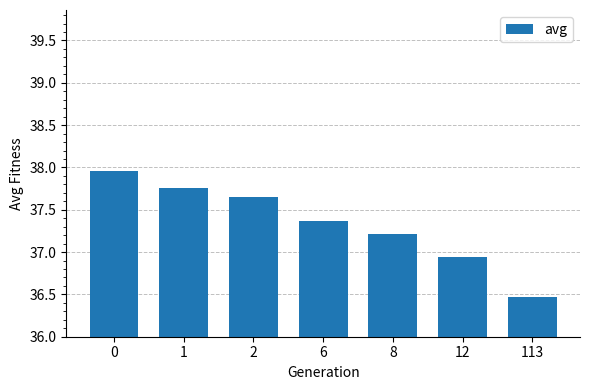

How many bars are there in total?

7